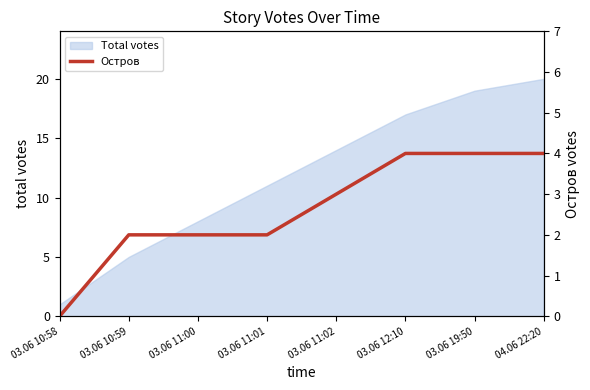

How many data points are less than 3?

4